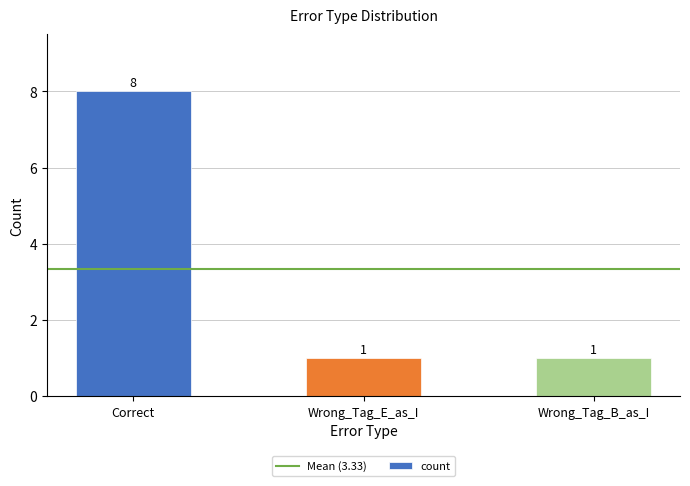

Count the values in the range 1 to 8.

3